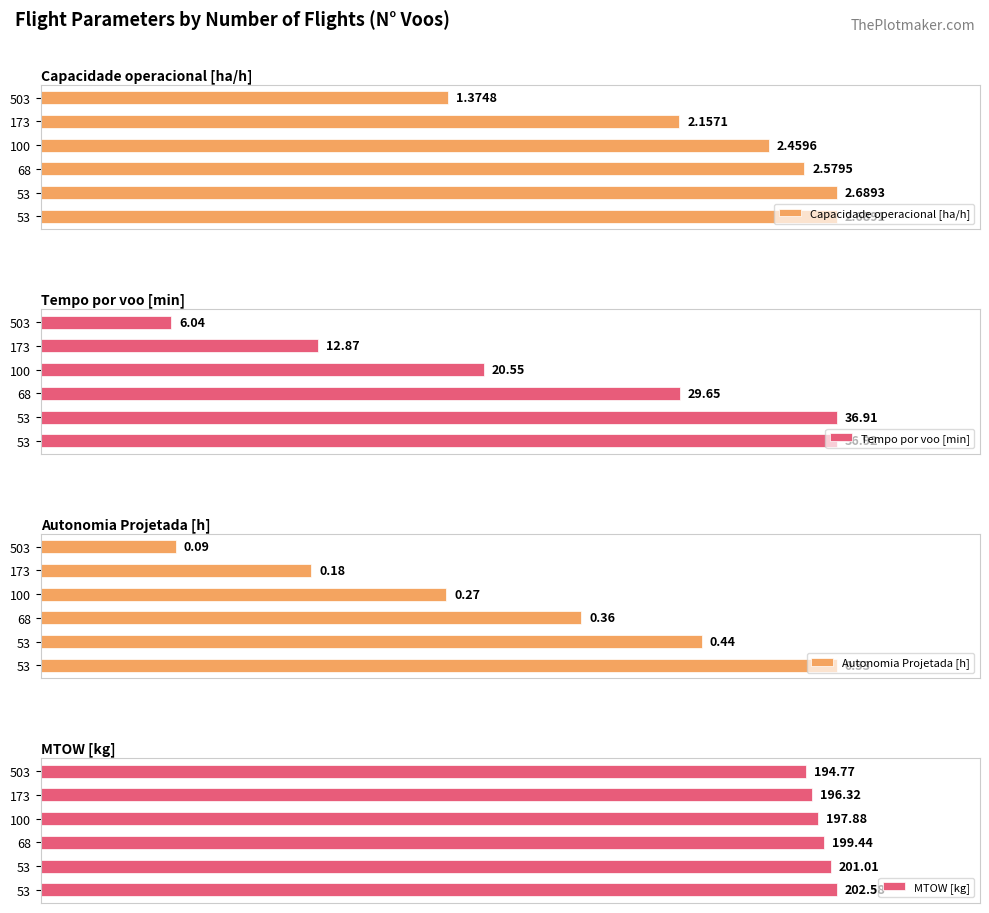

What is the maximum value for Capacidade operacional [ha/h]?

2.7